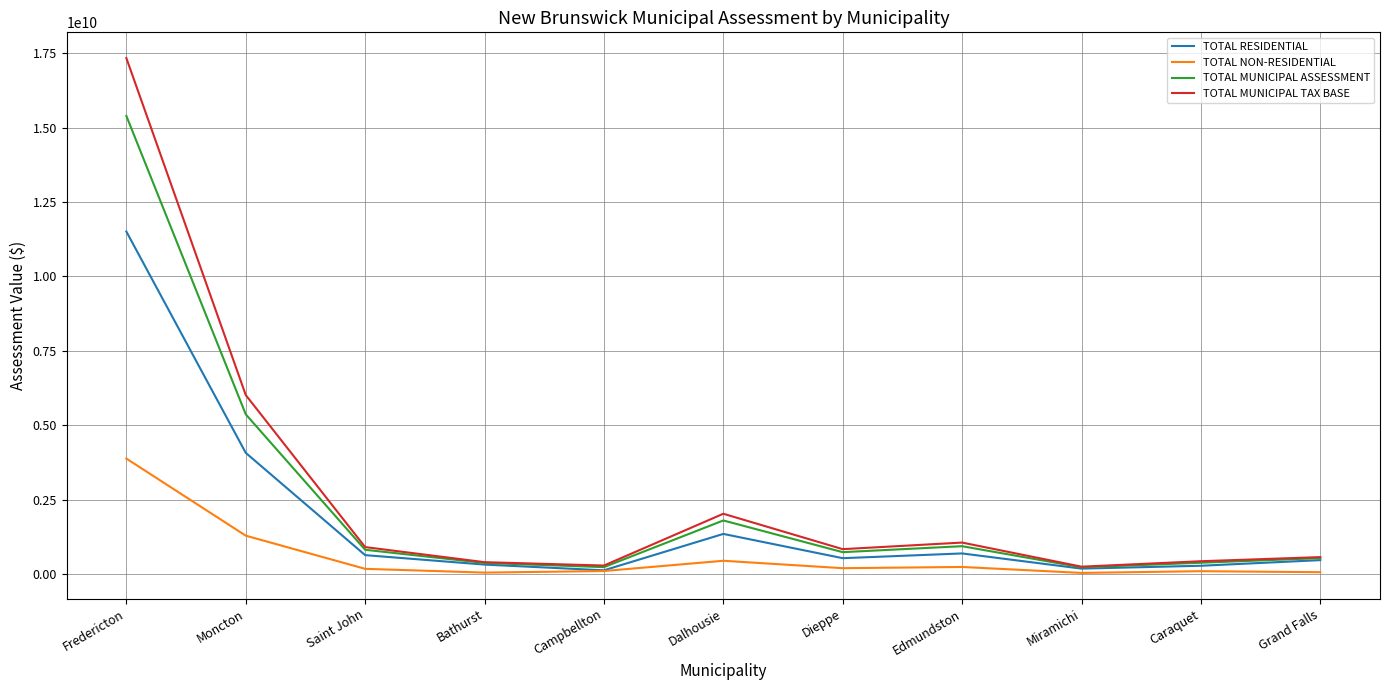

What value does the TOTAL NON-RESIDENTIAL series have at Dalhousie?

451348300